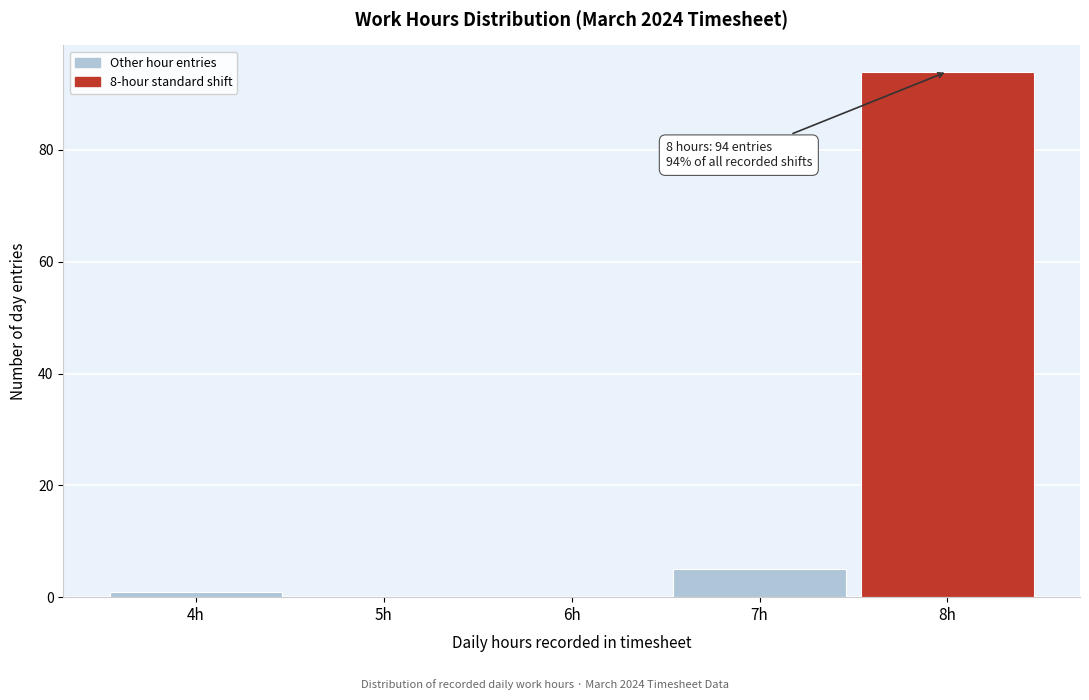

Which range on the x-axis has the tallest bar?

7.5 to 8.5